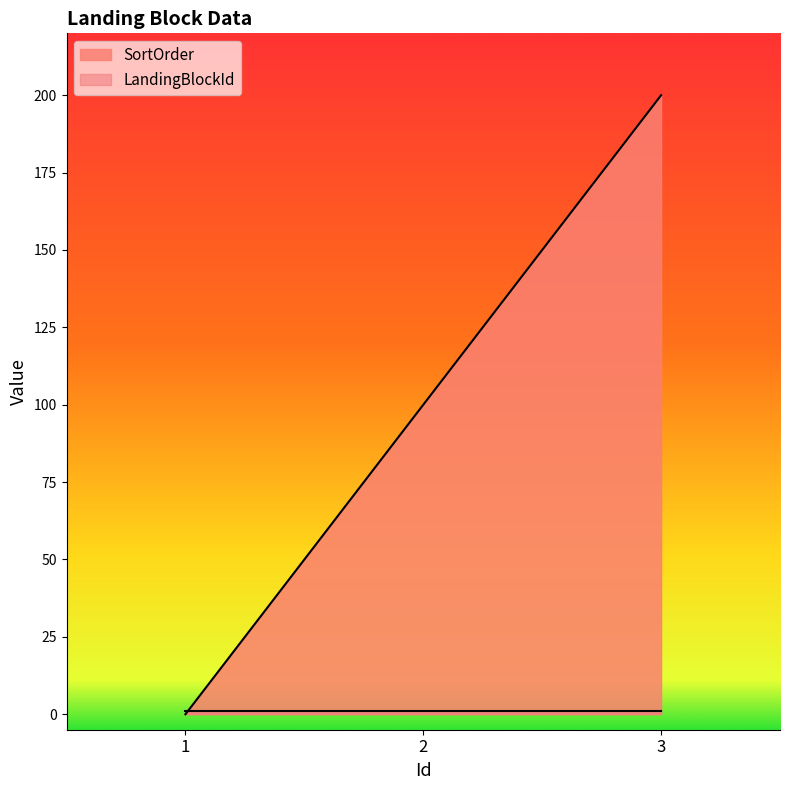

Approximately how many times larger is the value at 3 compared to 2?

2.0